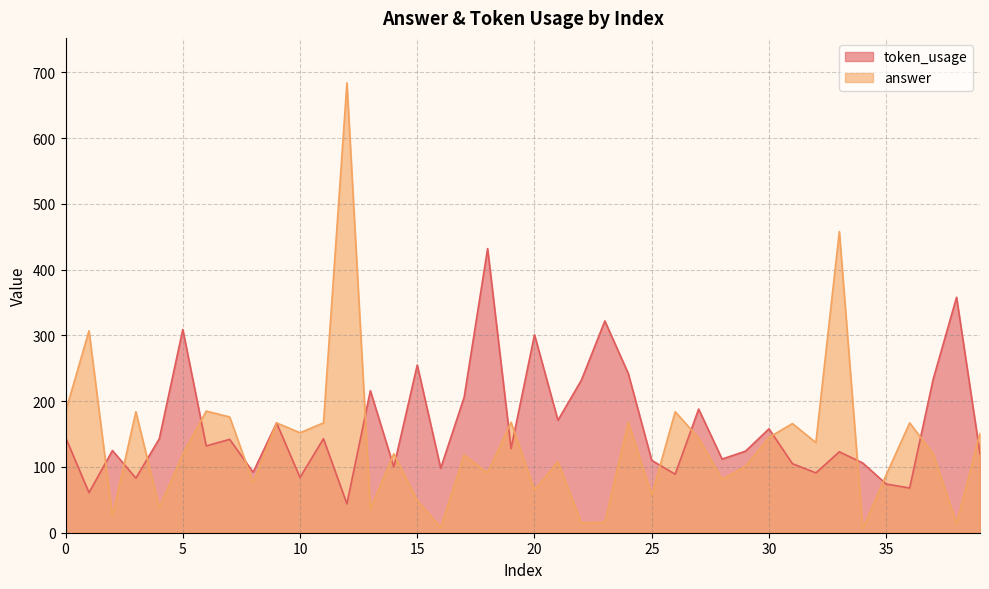

After their last crossing, which series has the higher values: answer or token_usage?

answer